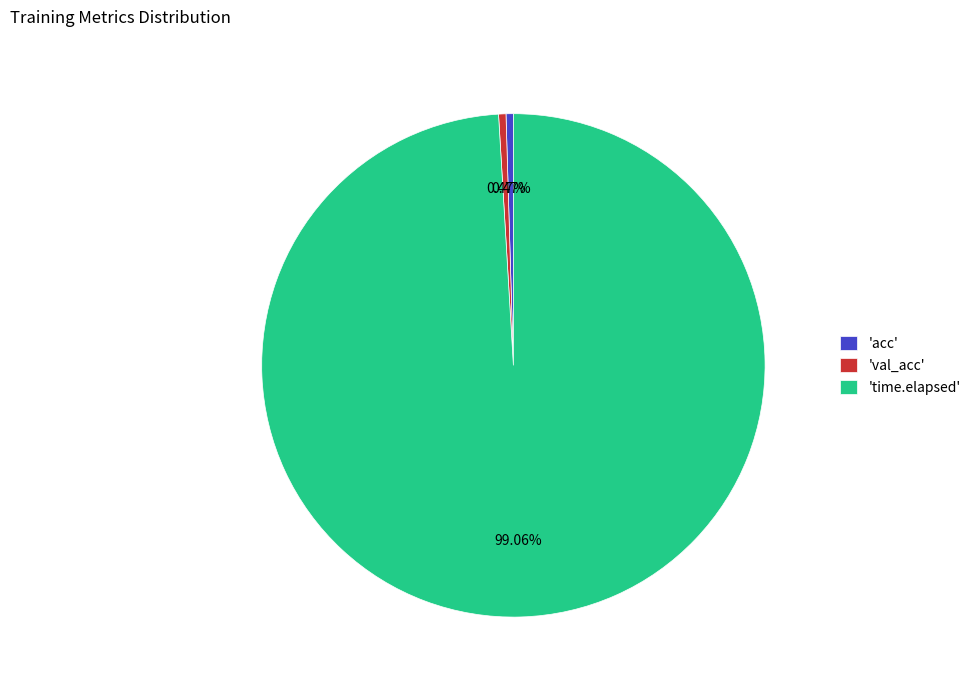

Count the number of slices in the pie.

3